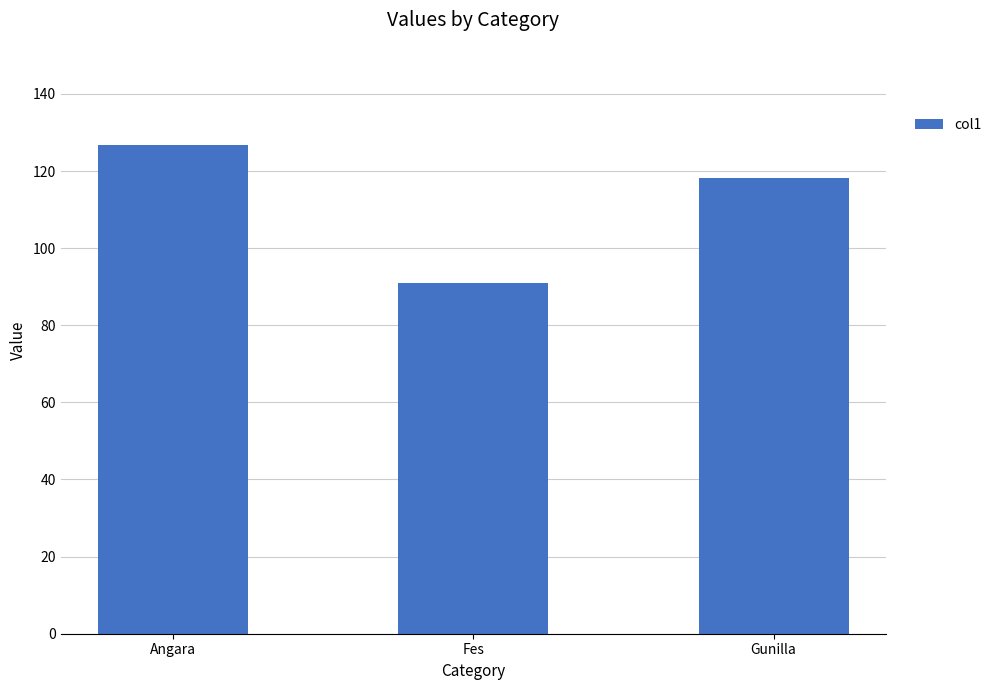

What is the value of the 1st bar from the left?

126.8